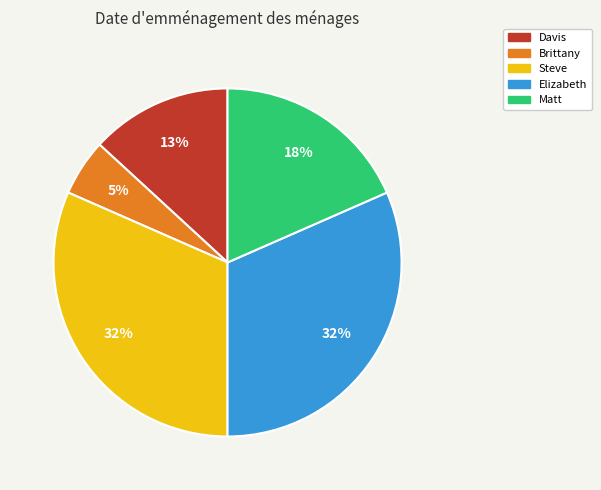

Which has a higher value, Brittany or Davis?

Davis